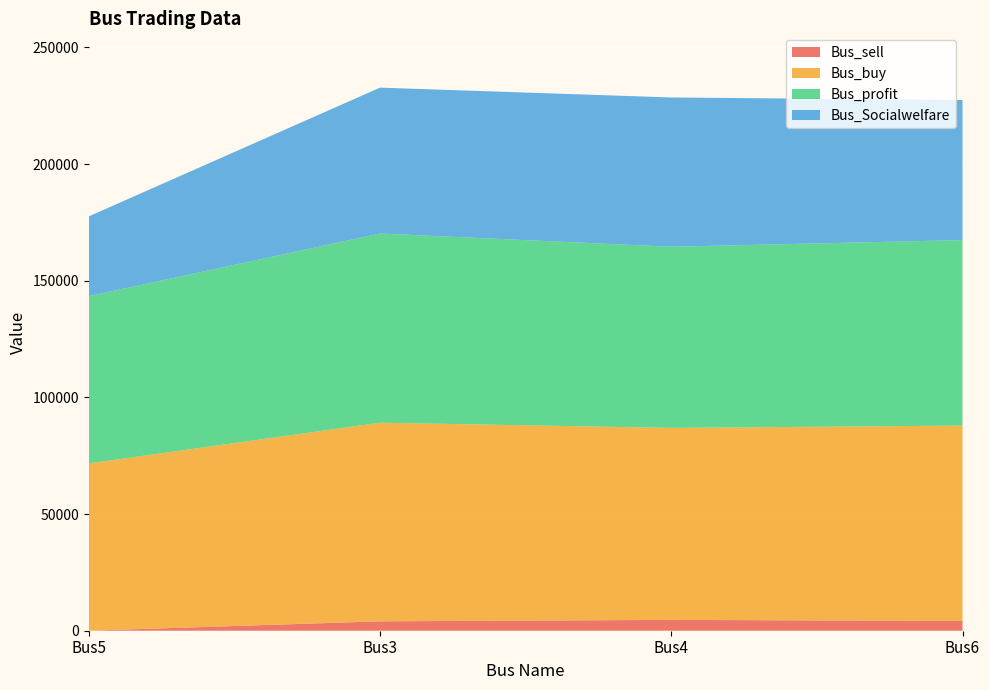

Reading left to right, extract all data points from this chart.

Bus_sell: 0.0	4029.1	4647.9	4197.8
Bus_buy: 71686.6	85108.6	82268.2	83700.3
Bus_profit: 71686.6	81079.5	77620.3	79502.5
Bus_Socialwelfare: 34186.8	62504.8	63972.3	60018.6